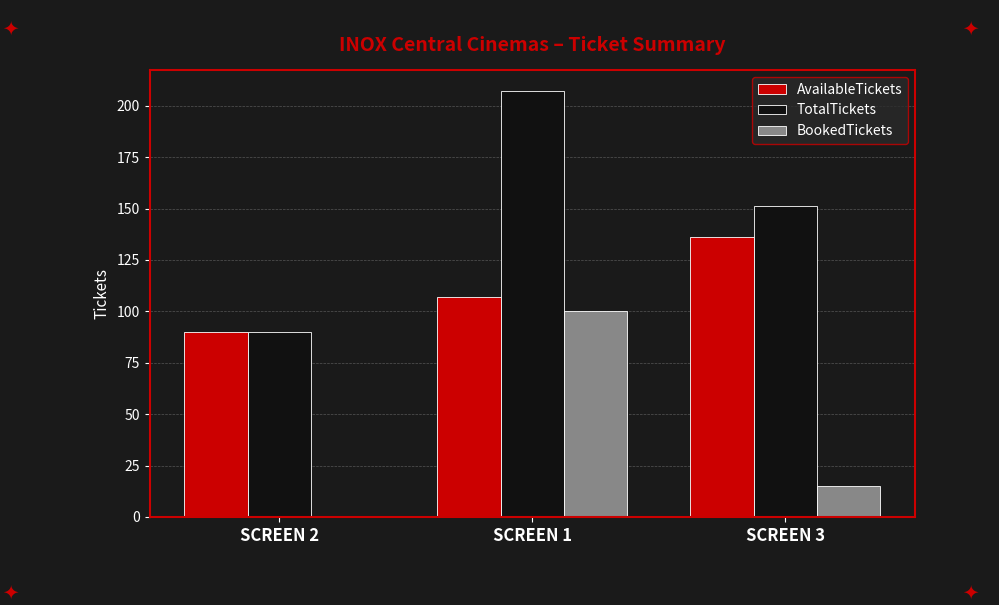

What is the difference between the BookedTickets values at SCREEN 3 and SCREEN 1?

85